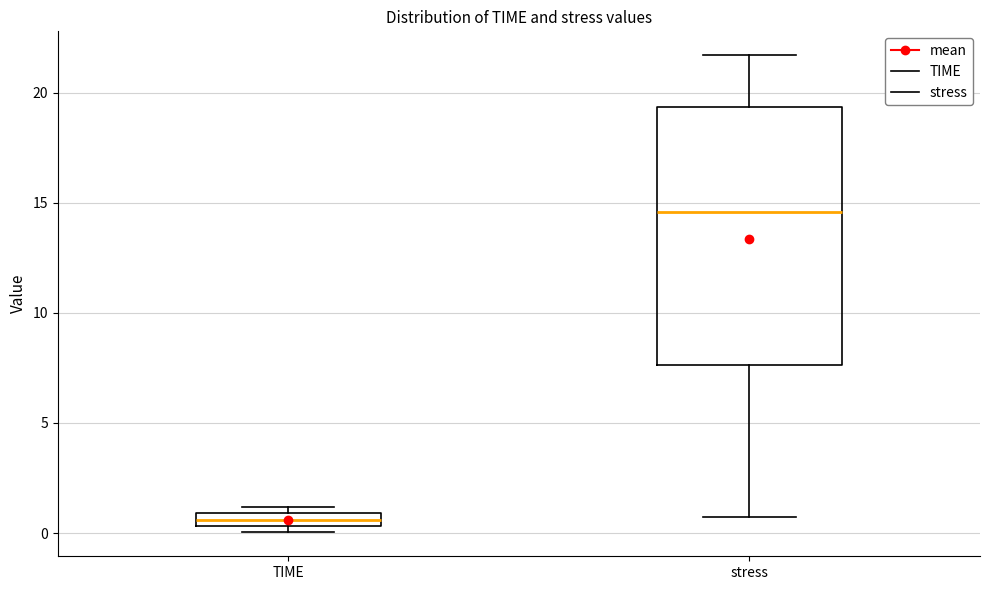

Comparing the boxes themselves (not the whiskers), which one is the tallest?

stress